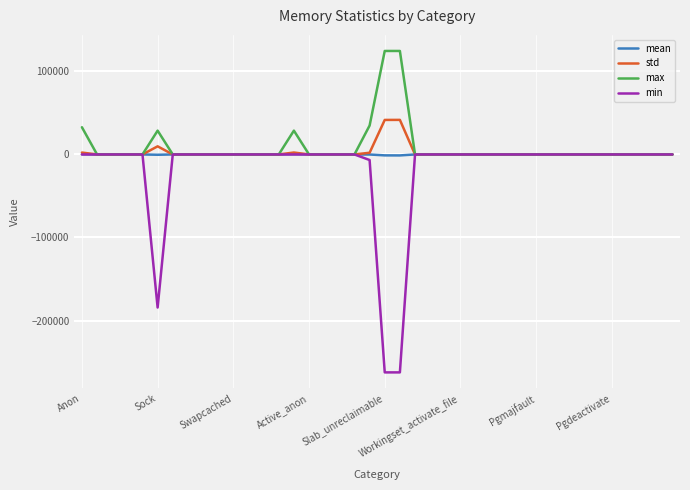

Which series has the widest spread of values?

min